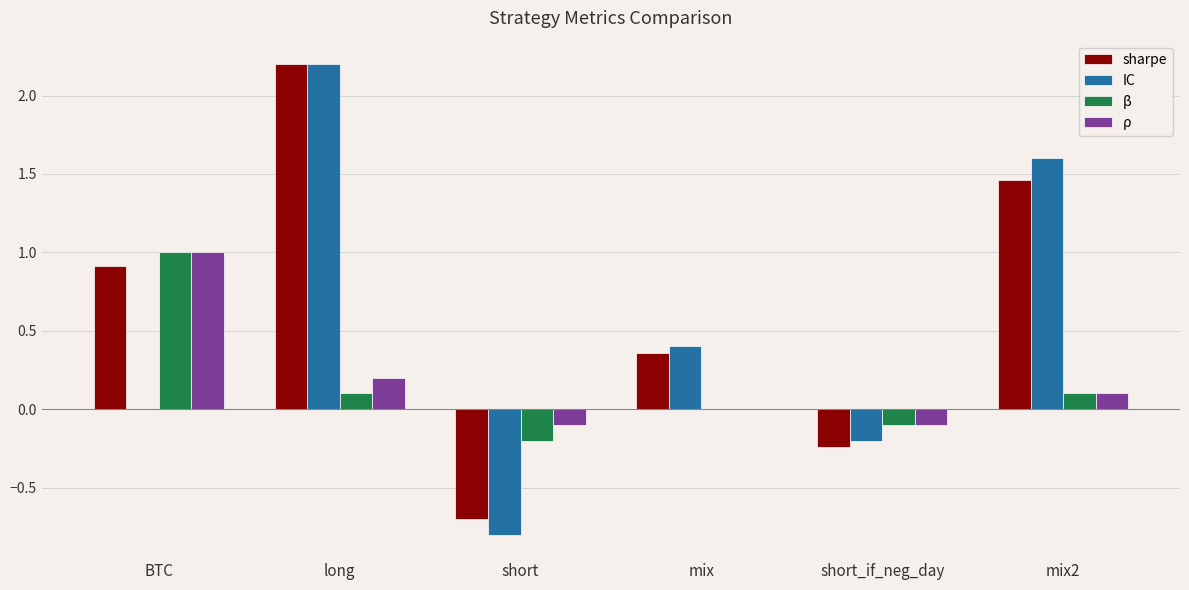

The value of IC at mix is 0.7. True or false?

False